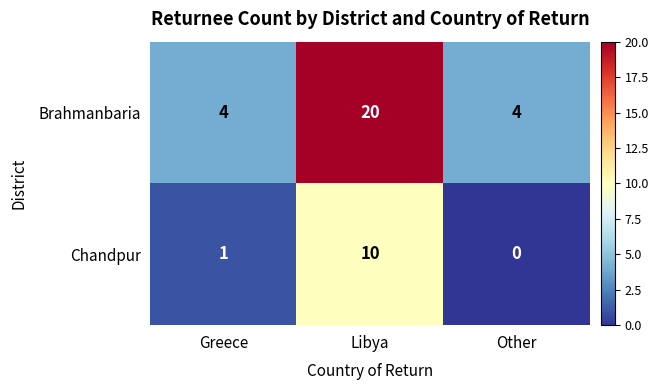

The Chandpur series shows 15 at Libya. True or false?

False